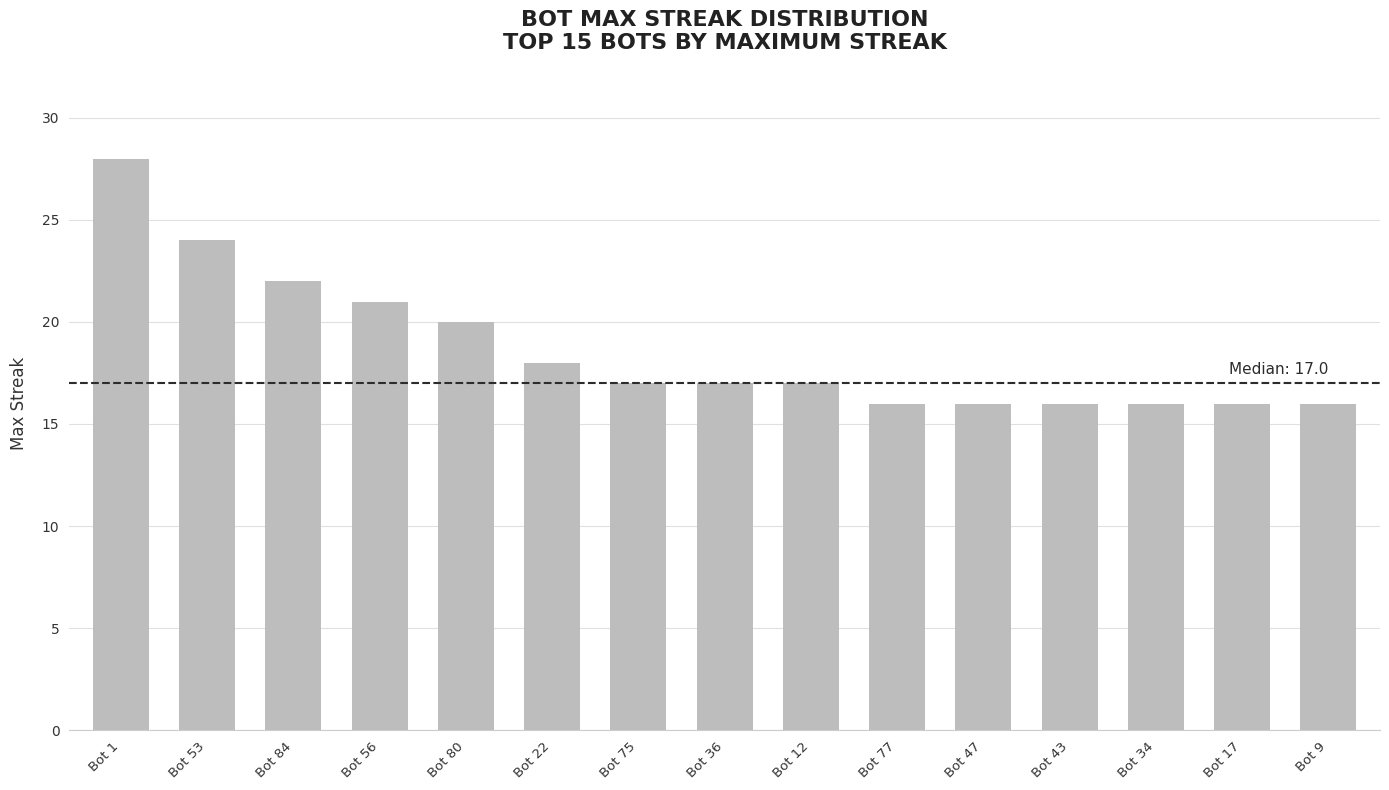

Reading left to right, list all the values displayed in this chart.

Bot 1=28	Bot 53=24	Bot 84=22	Bot 56=21	Bot 80=20	Bot 22=18	Bot 75=17	Bot 36=17	Bot 12=17	Bot 77=16	Bot 47=16	Bot 43=16	Bot 34=16	Bot 17=16	Bot 9=16